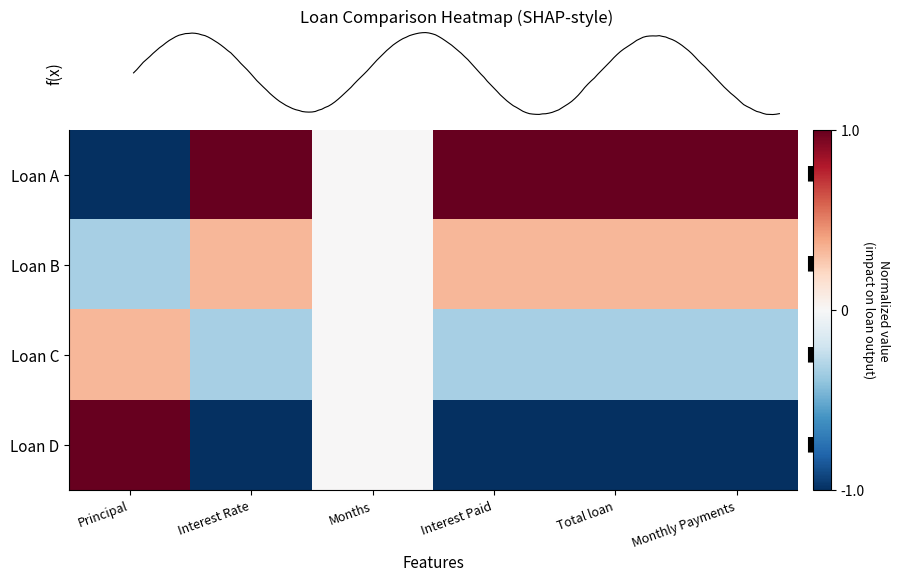

Rank the series at Monthly Payments from lowest to highest value.

Loan D, Loan C, Loan B, Loan A